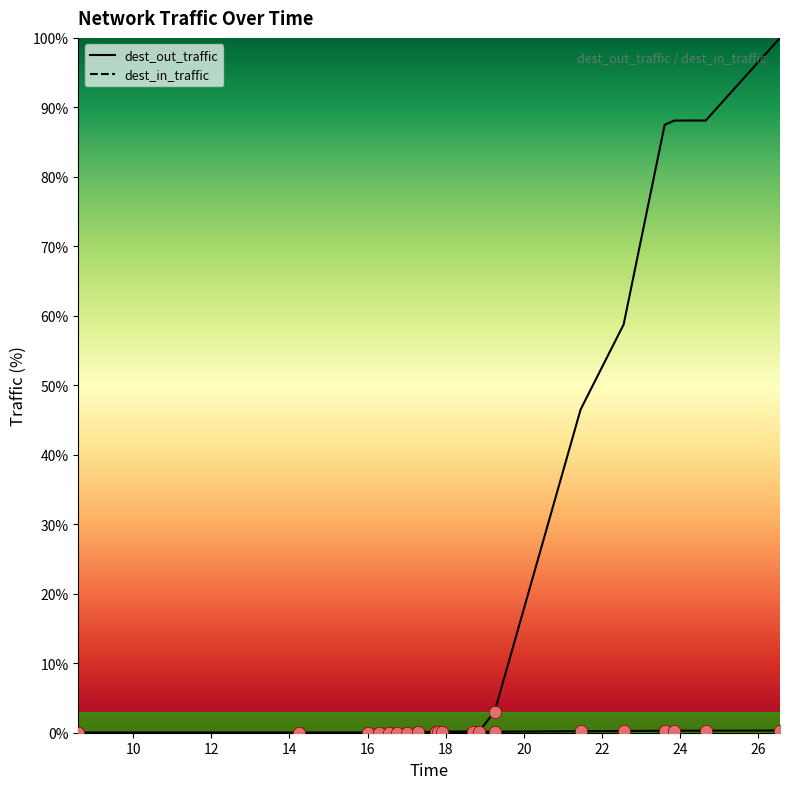

Which series reaches the minimum Y coordinate?

dest_out_traffic